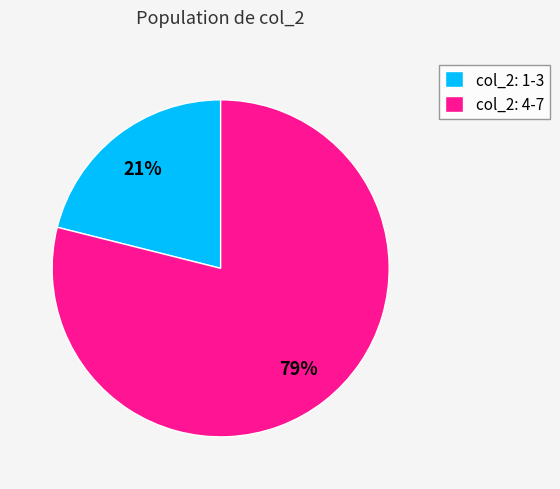

Which category has the smallest portion of the pie?

col_2: 1-3